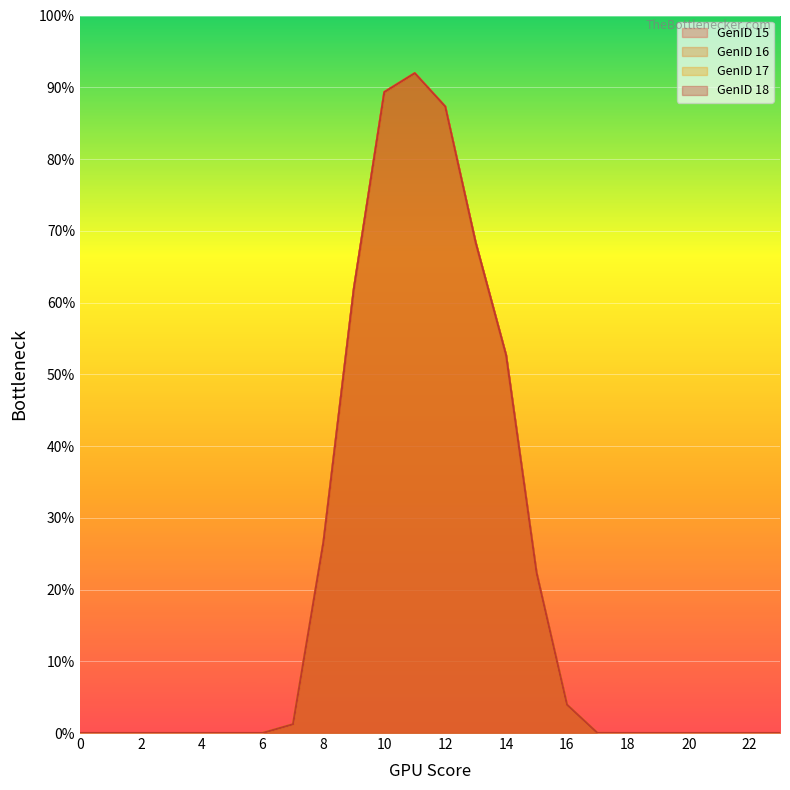

List the labels in order of GenID 18 value, smallest first.

0, 1, 2, 3, 4, 5, 6, 18, 19, 20, 21, 22, 23, 17, 7, 16, 15, 8, 14, 9, 13, 12, 10, 11